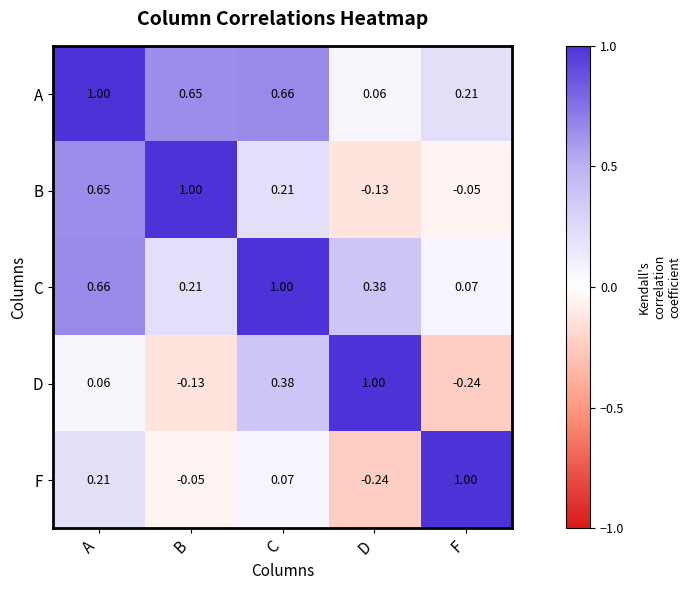

At which category is the sum across all series the highest?

A